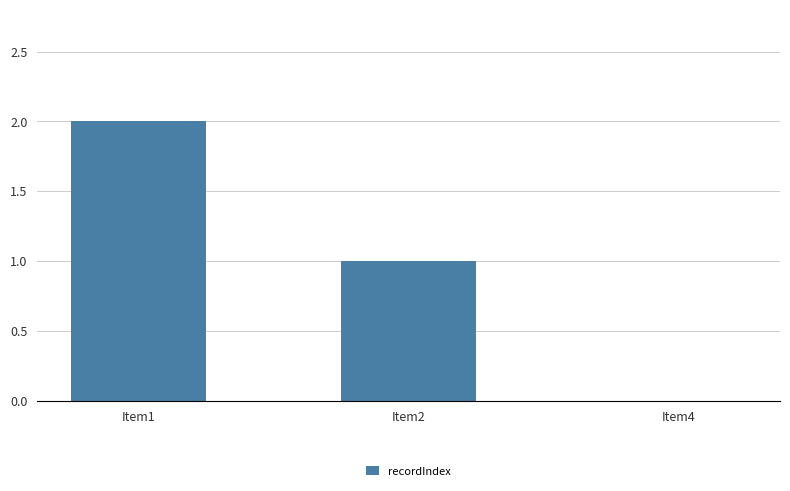

Which category has the highest value across all series?

Item1